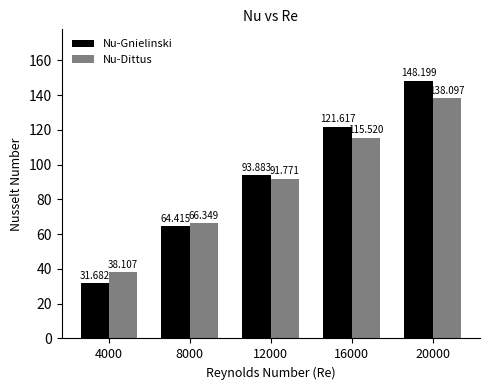

Which series changed the most between 12000 and 16000?

Nu-Gnielinski